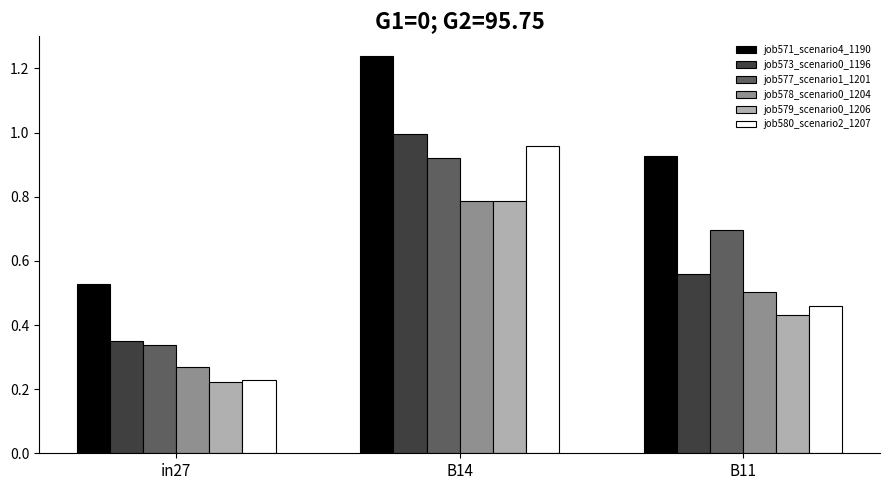

Which series has the largest total across all categories?

job571_scenario4_1190